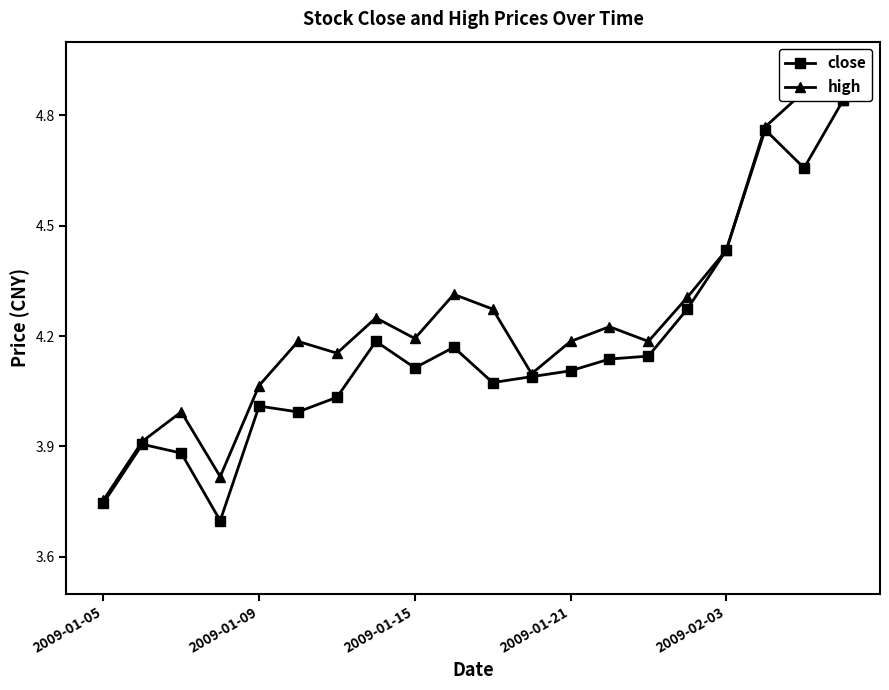

Reading left to right, extract all data points from this chart.

close: 3.7	3.9	3.9	3.7	4.0	4.0	4.0	4.2	4.1	4.2	4.1	4.1	4.1	4.1	4.1	4.3	4.4	4.8	4.7	4.8
high: 3.8	3.9	4.0	3.8	4.1	4.2	4.2	4.2	4.2	4.3	4.3	4.1	4.2	4.2	4.2	4.3	4.4	4.8	4.9	4.8